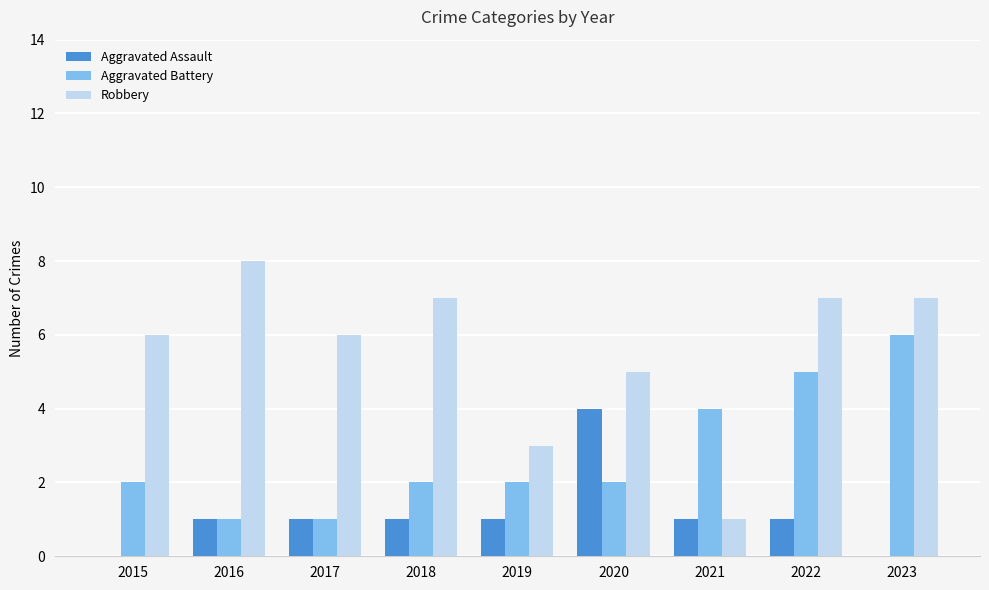

The Robbery series shows 10 at 2023. True or false?

False